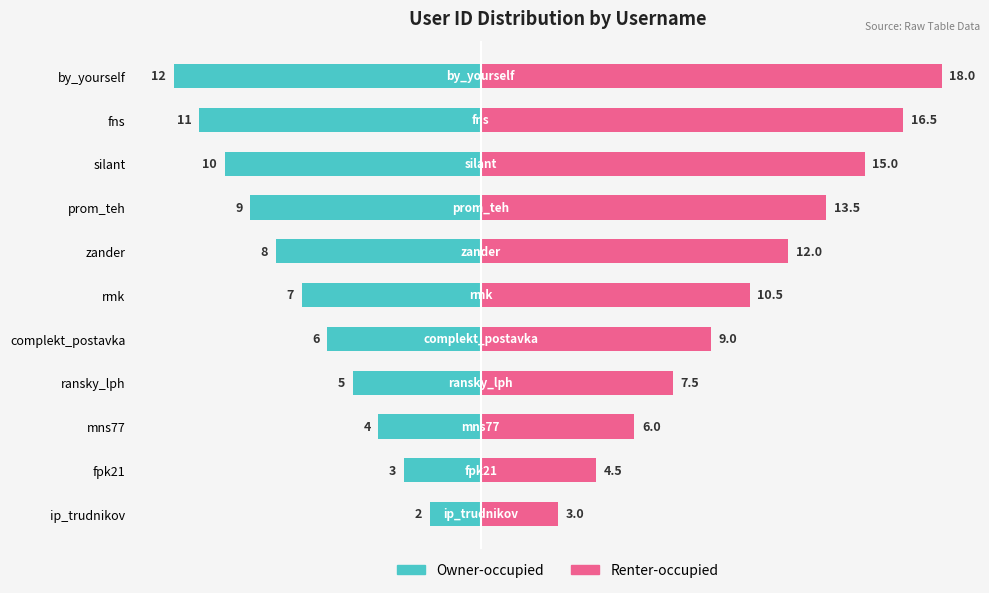

List the labels in order of User ID (left) value, largest first.

ip_trudnikov, fpk21, mns77, ransky_lph, complekt_postavka, rmk, zander, prom_teh, silant, fns, by_yourself